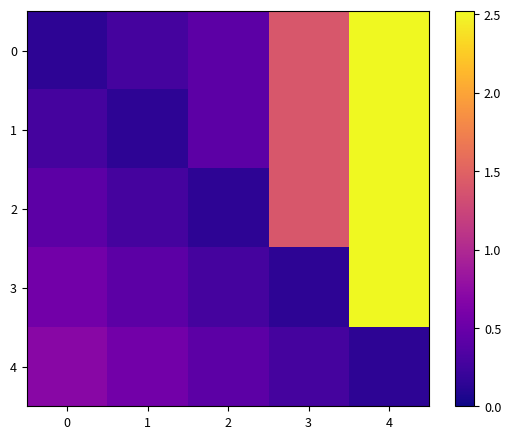

List the series in order of their peak value, lowest first.

4, 0, 1, 2, 3